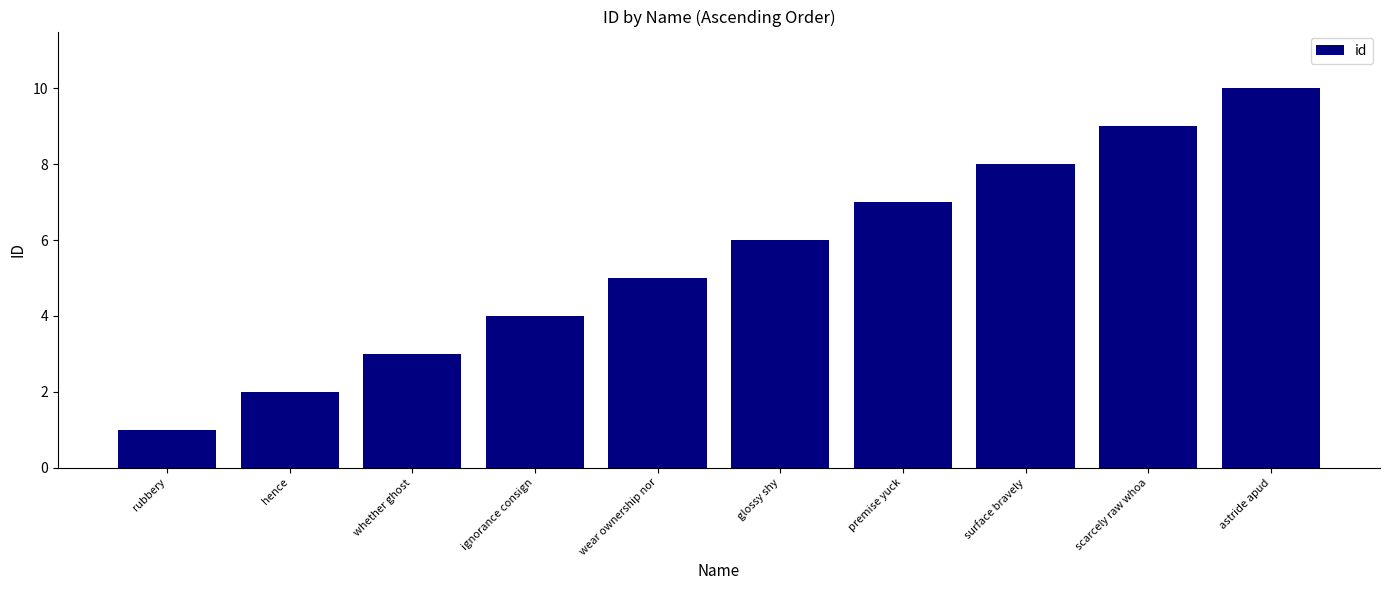

What is the label of the 5th bar from the right?

glossy shy